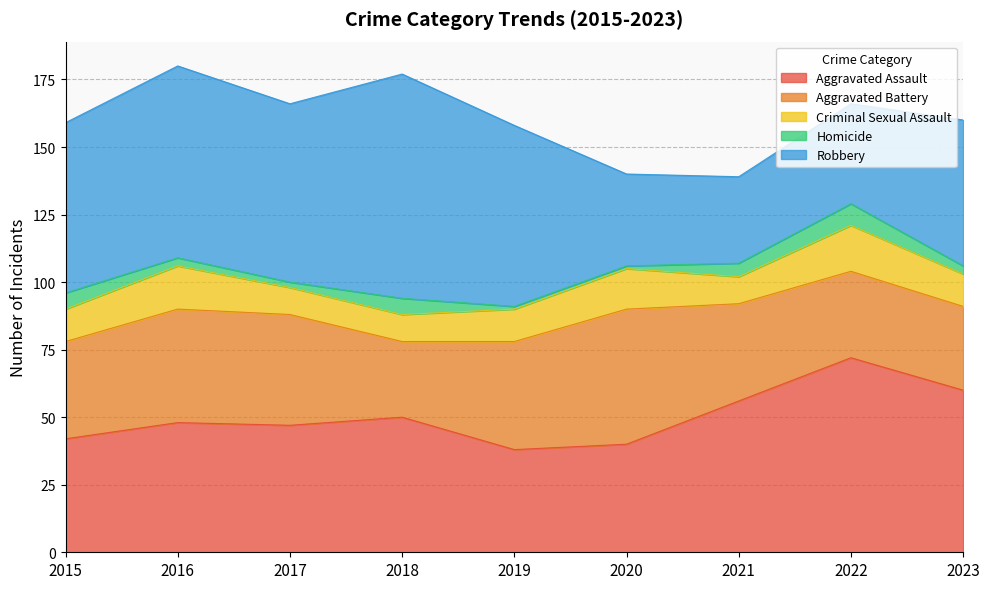

Reading left to right, transcribe all the data shown in this chart.

Aggravated Assault: 2015=42	2016=48	2017=47	2018=50	2019=38	2020=40	2021=56	2022=72	2023=60
Aggravated Battery: 2015=36	2016=42	2017=41	2018=28	2019=40	2020=50	2021=36	2022=32	2023=31
Criminal Sexual Assault: 2015=12	2016=16	2017=10	2018=10	2019=12	2020=15	2021=10	2022=17	2023=12
Homicide: 2015=6	2016=3	2017=2	2018=6	2019=1	2020=1	2021=5	2022=8	2023=3
Robbery: 2015=63	2016=71	2017=66	2018=83	2019=67	2020=34	2021=32	2022=37	2023=54